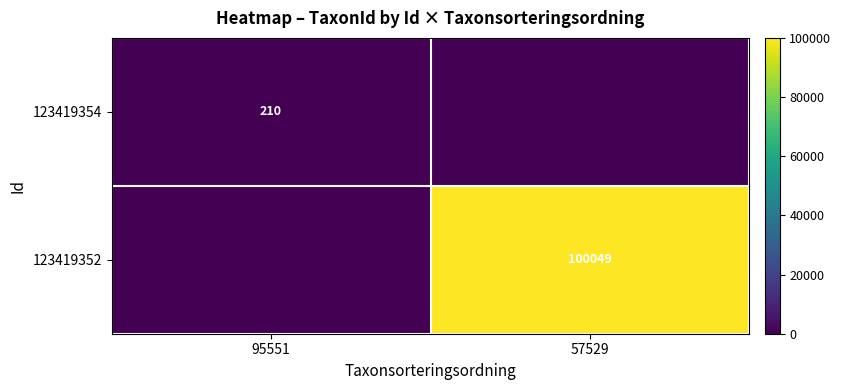

Is it true that 123419352 equals 100049 at 57529?

True